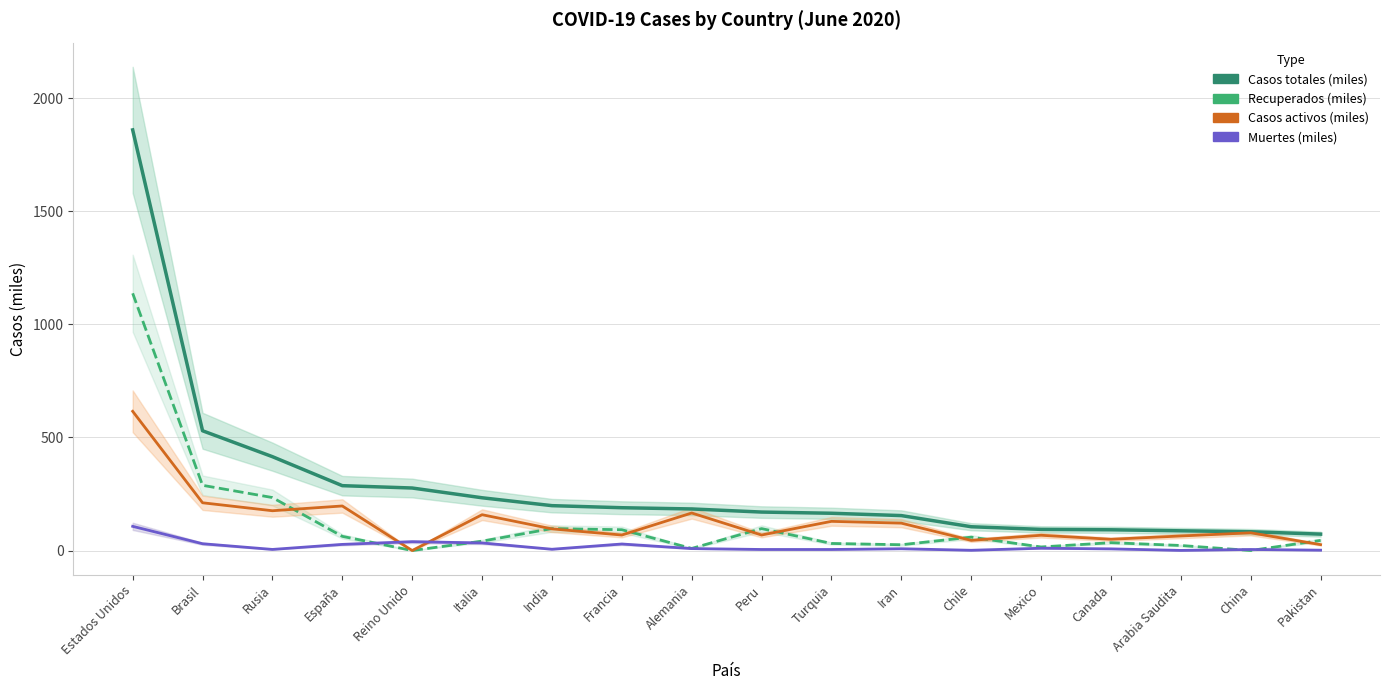

How many lines are shown in the chart?

4